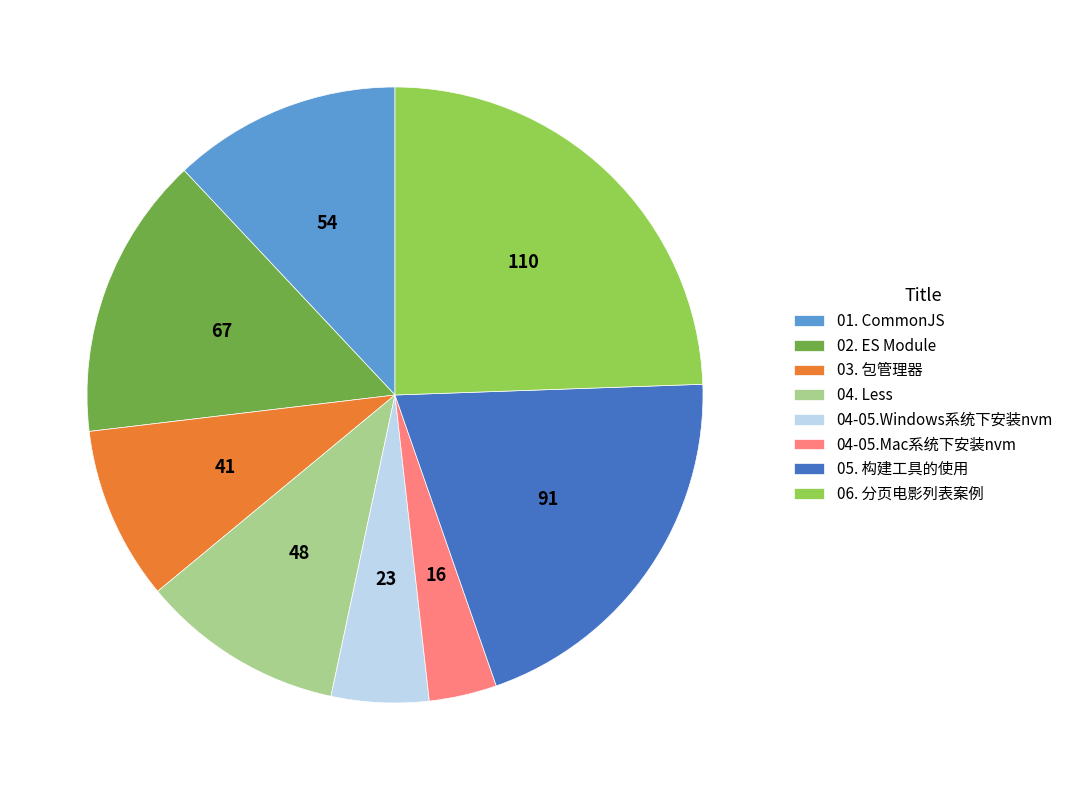

How many segments does this pie chart have?

8